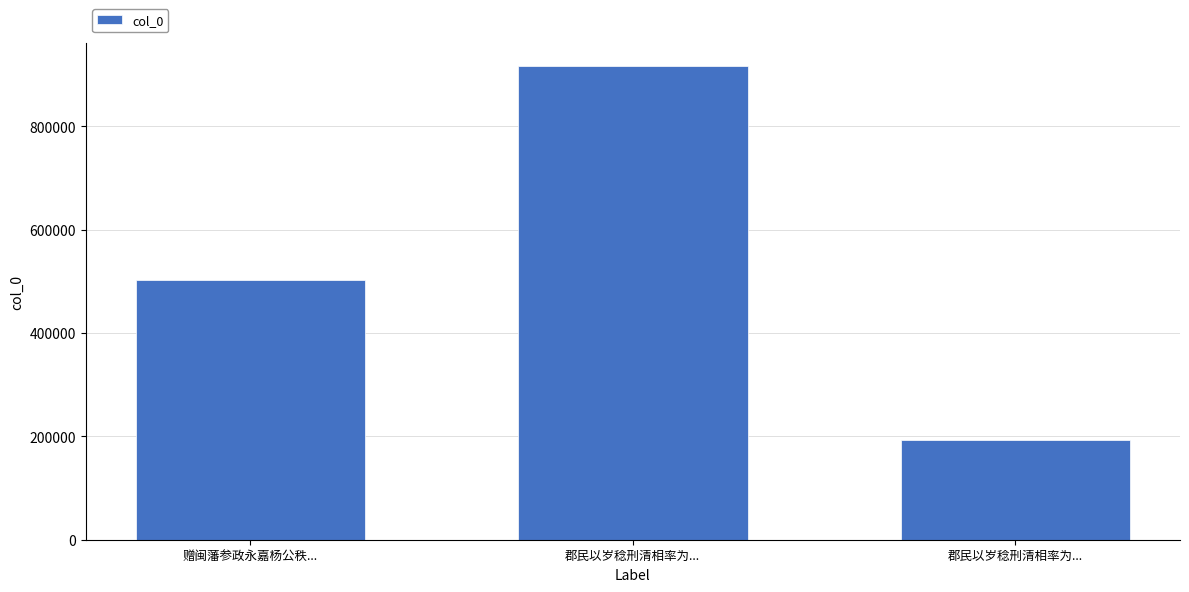

The value at 郡民以岁稔刑清相率为... is 58832. True or false?

False